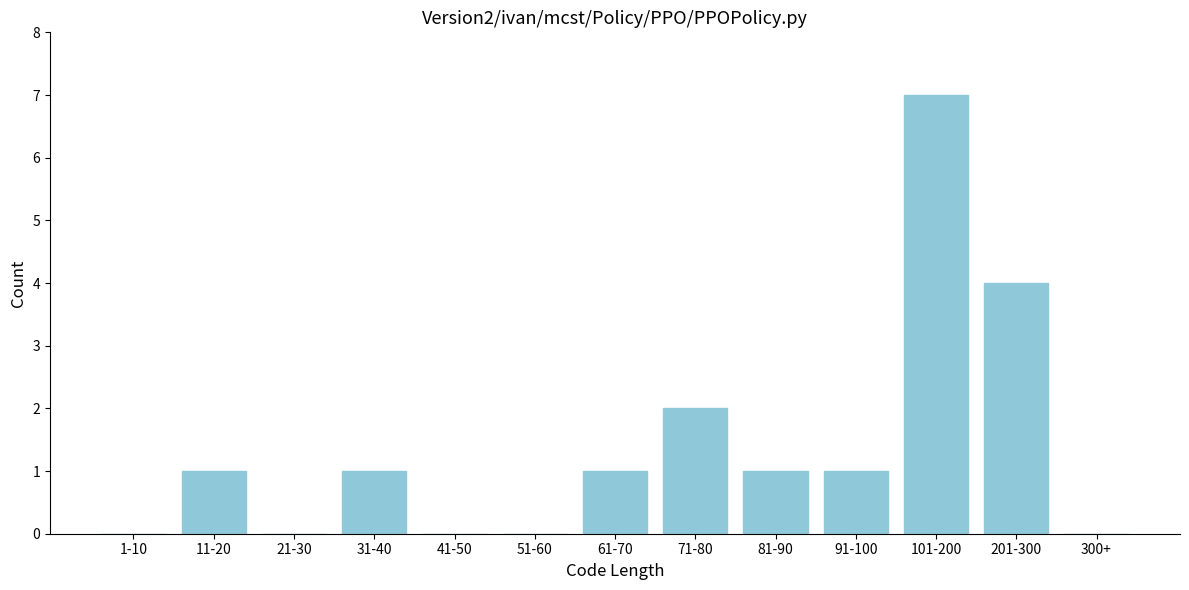

Reading right to left, transcribe all the data shown in this chart.

300+=0	201-300=4	101-200=7	91-100=1	81-90=1	71-80=2	61-70=1	51-60=0	41-50=0	31-40=1	21-30=0	11-20=1	1-10=0